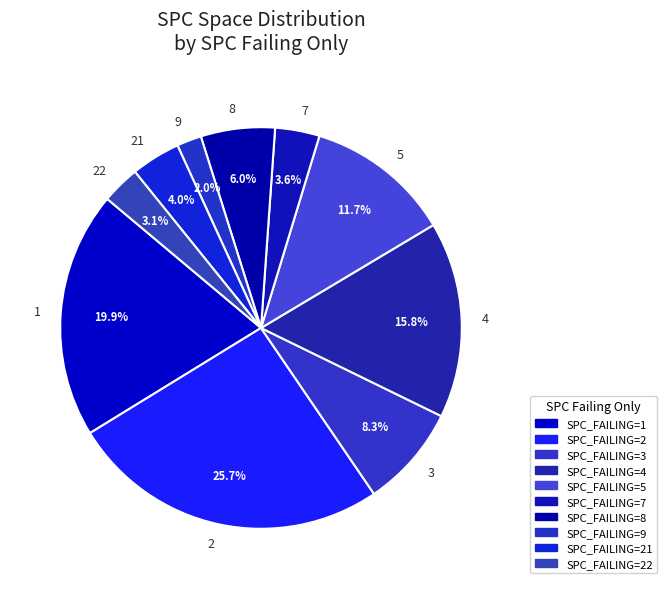

Combined, do 4 and 2 account for over 50%?

No